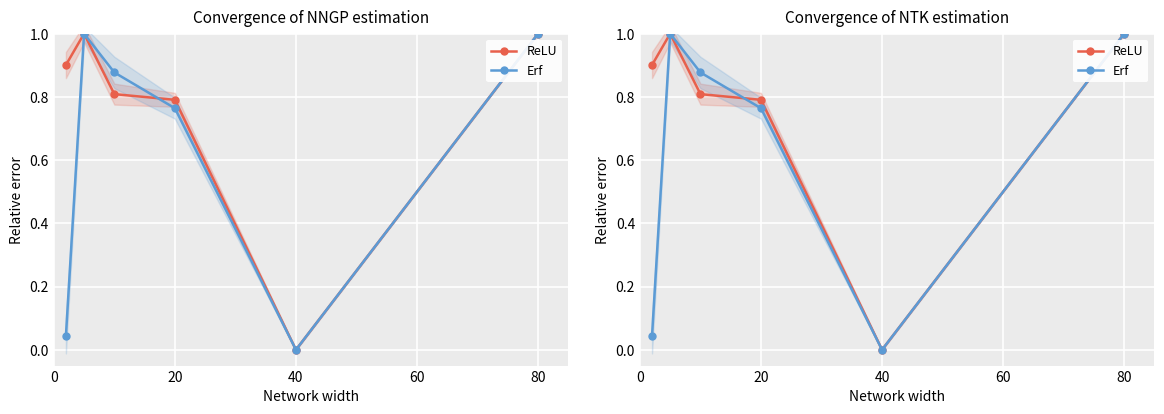

What is the difference between the maximum and minimum values in the ReLU series?

1.0